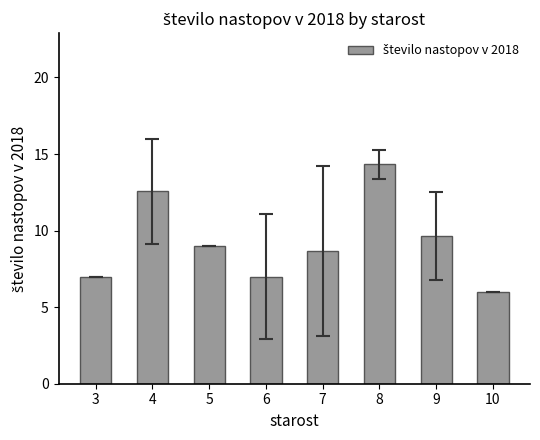

How many values are below 9?

4